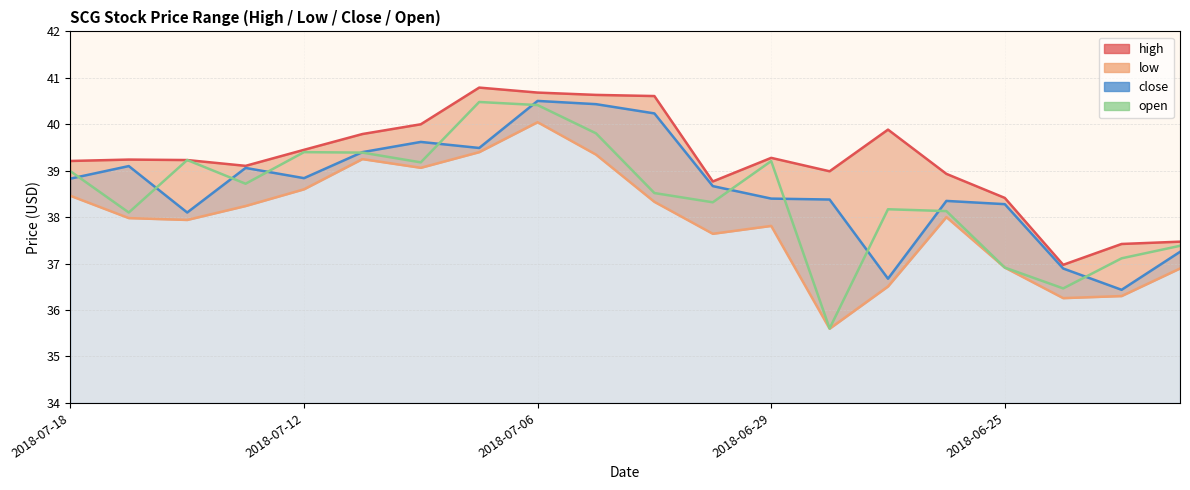

Rank the series at 5 from highest to lowest value.

high, close, open, low